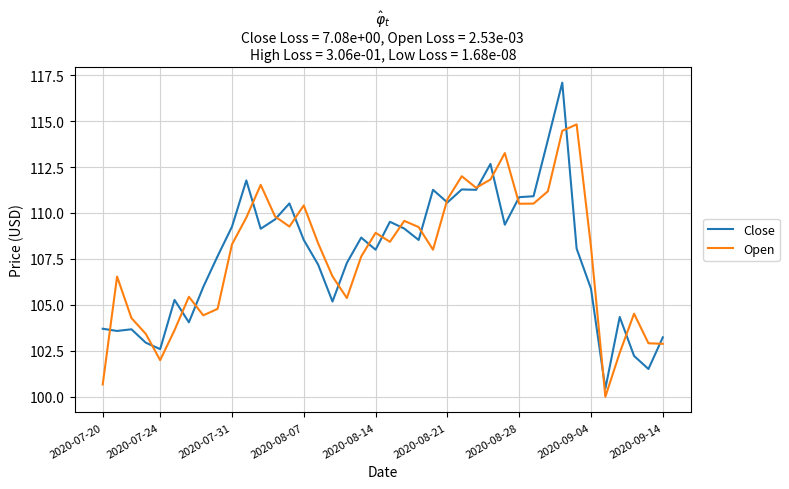

What is the smallest value displayed?

100.0